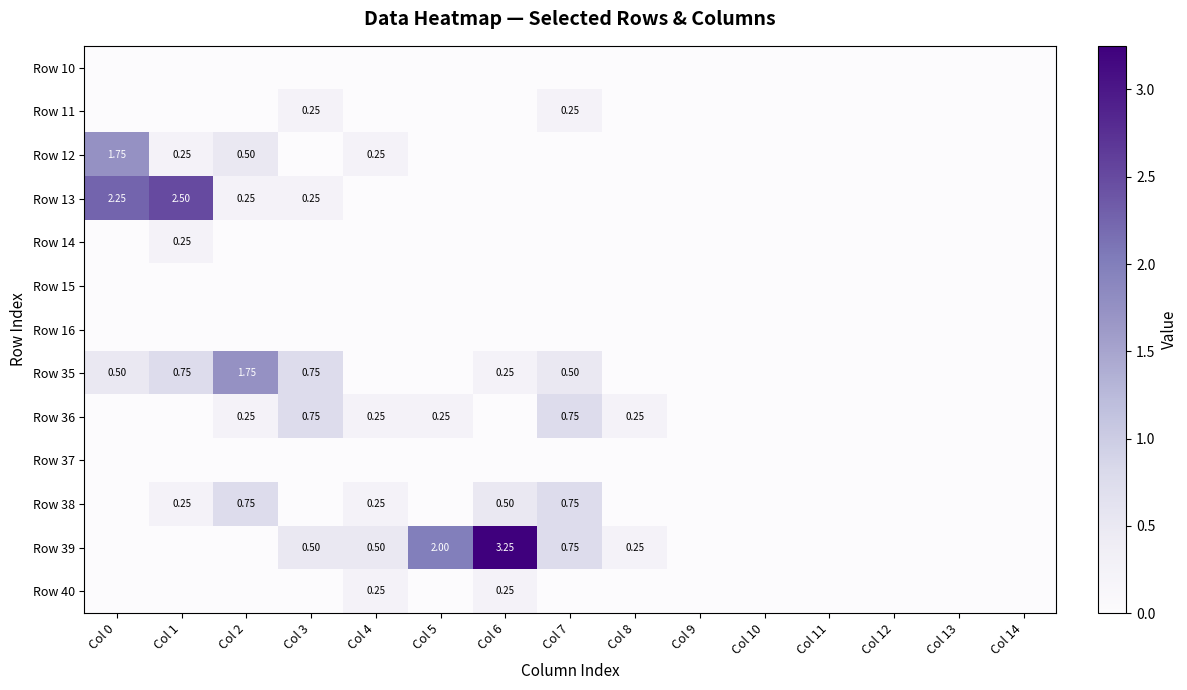

At how many categories does at least one series exceed 2?

3